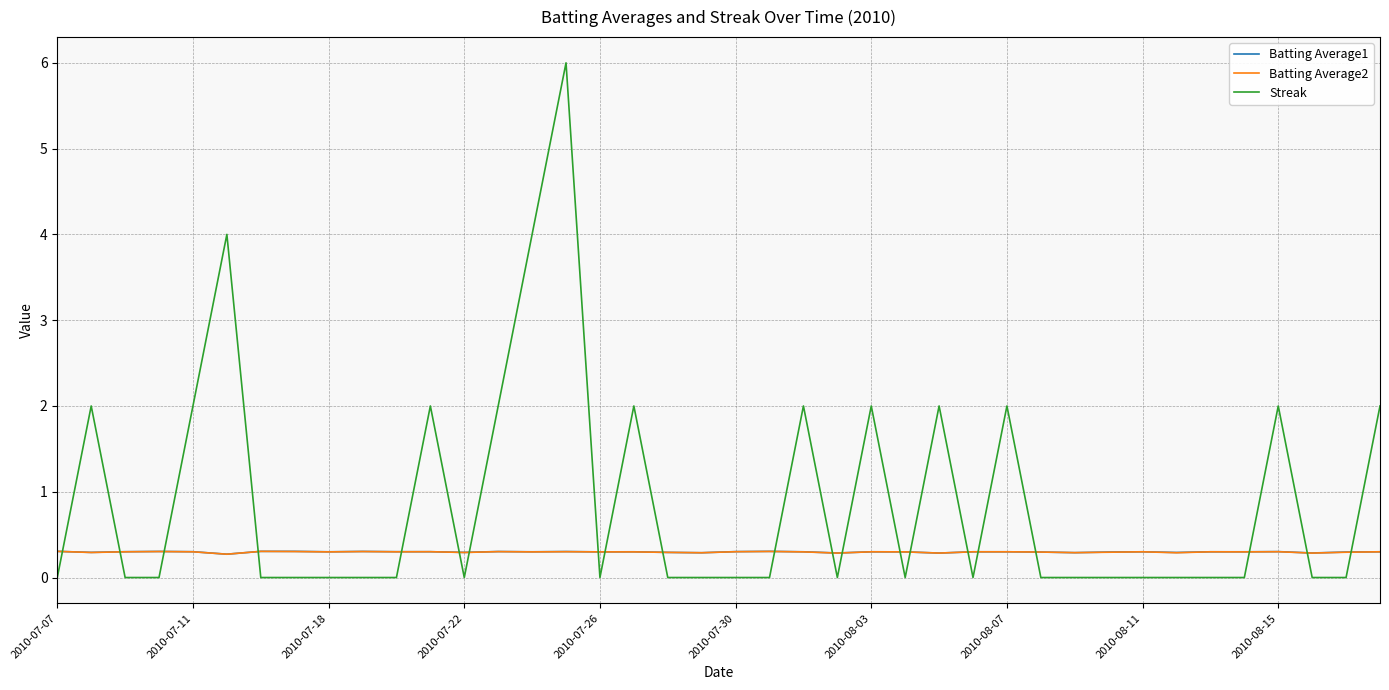

Which series has the largest total across all categories?

Streak